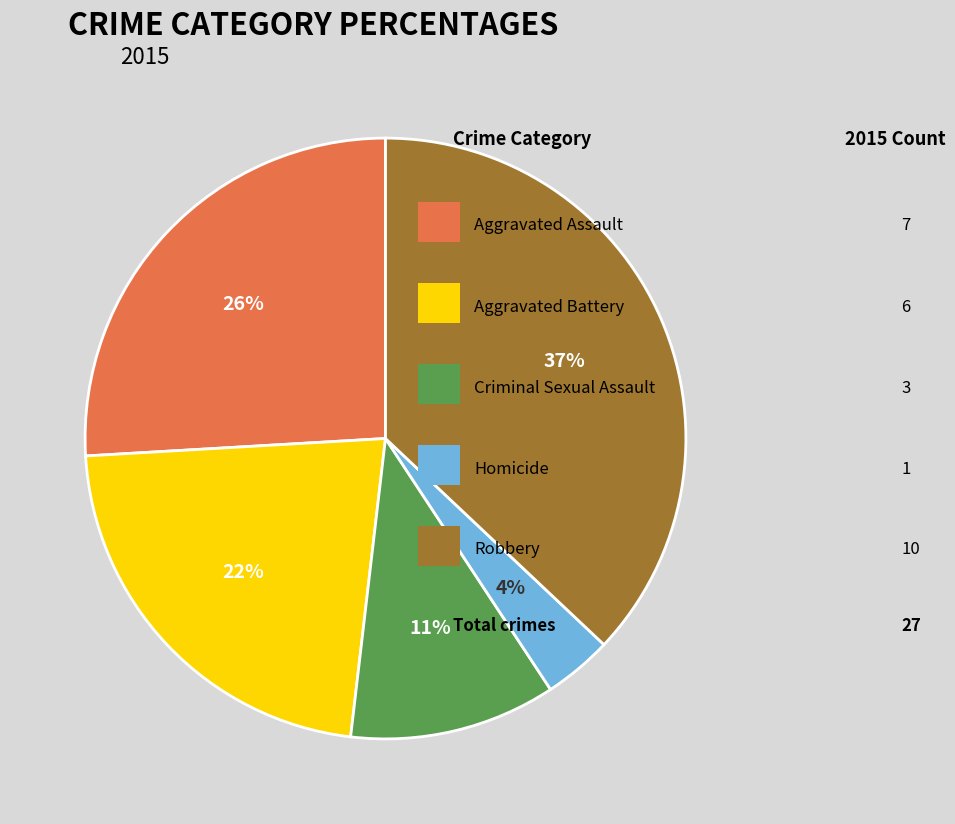

Does any single category account for the majority?

No